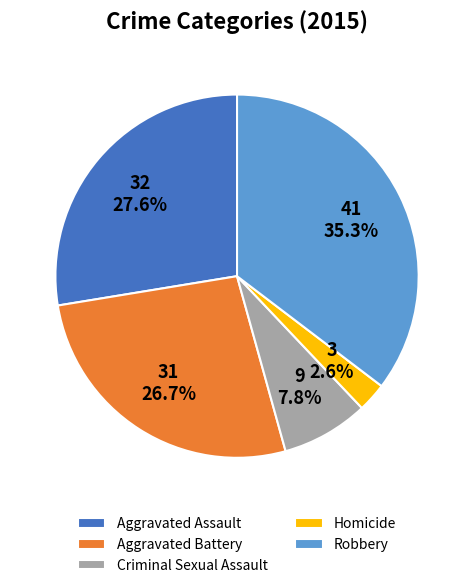

Count the number of slices in the pie.

5